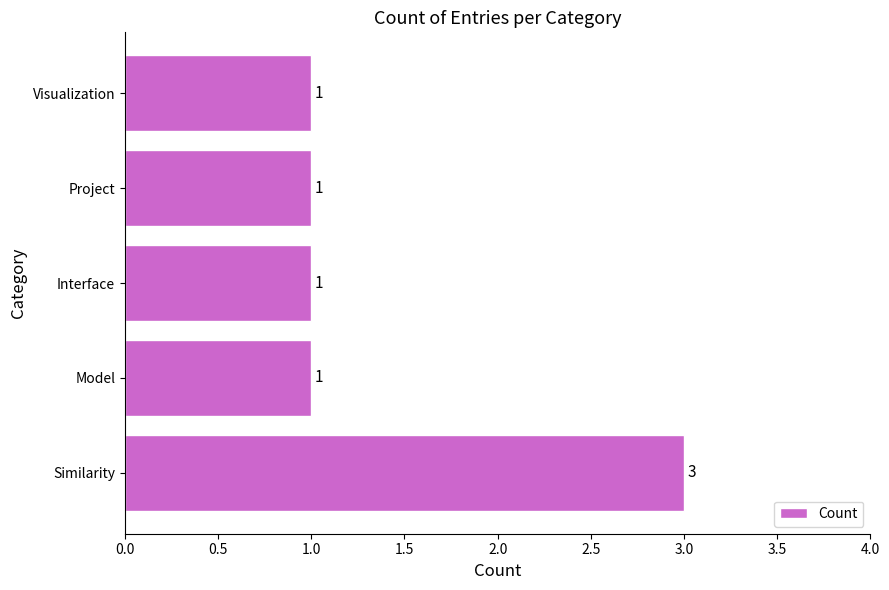

Reading bottom to top, list all the values displayed in this chart.

Similarity=3	Model=1	Interface=1	Project=1	Visualization=1